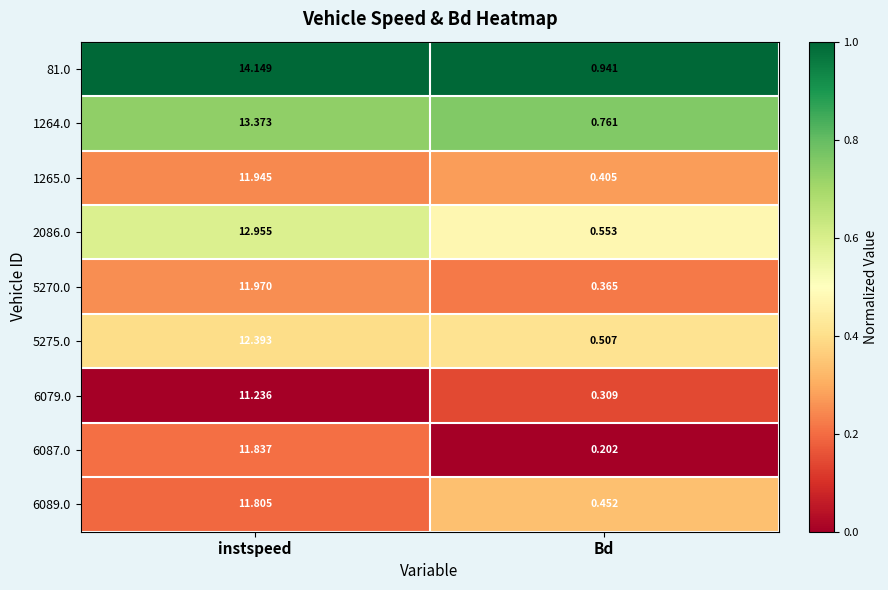

Which category has the highest value in the 5275.0 series?

instspeed